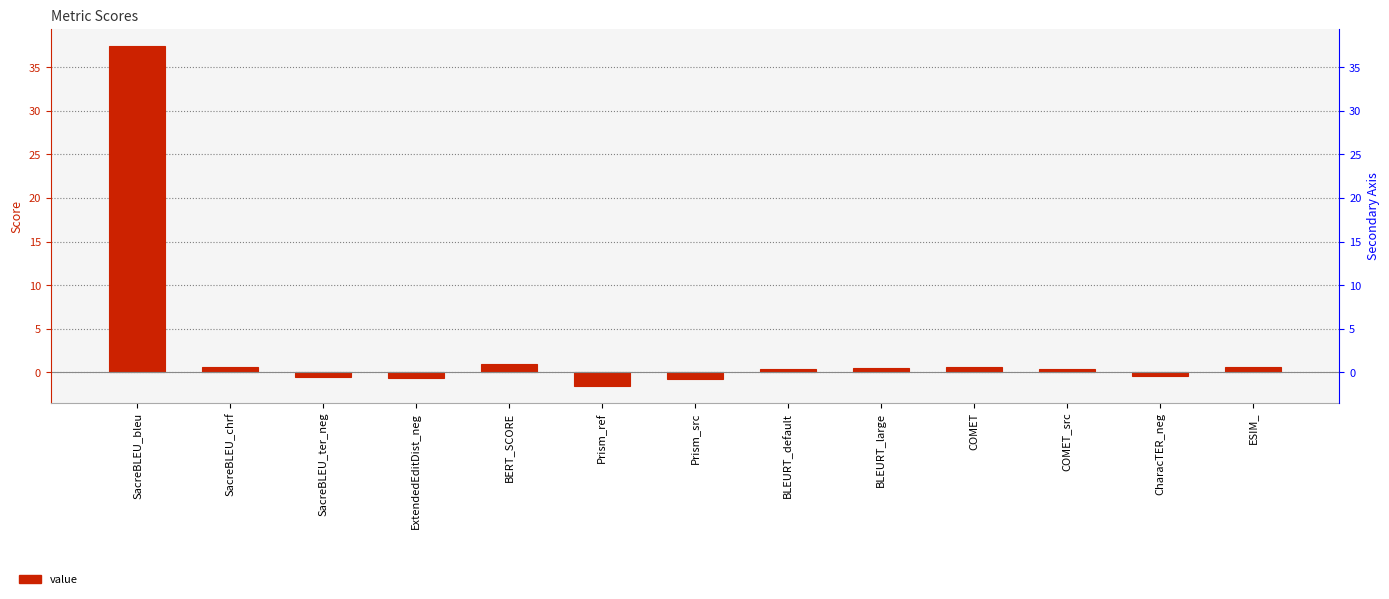

Which has a higher value, COMET or COMET_src?

COMET